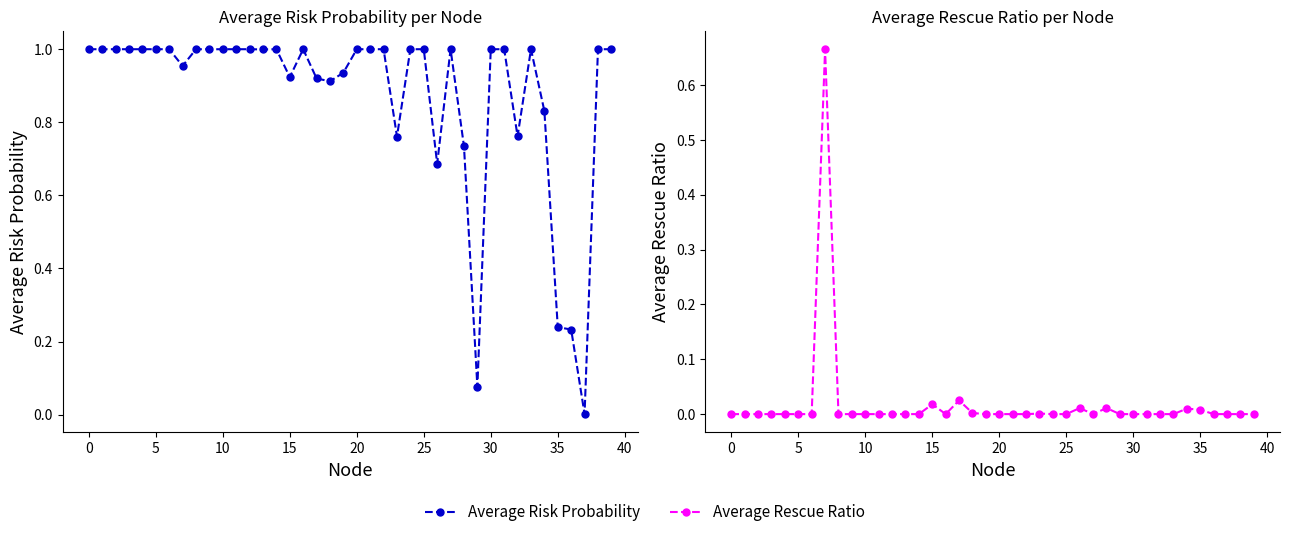

What are all the series names shown in the legend?

Average Risk Probability, Average Rescue Ratio